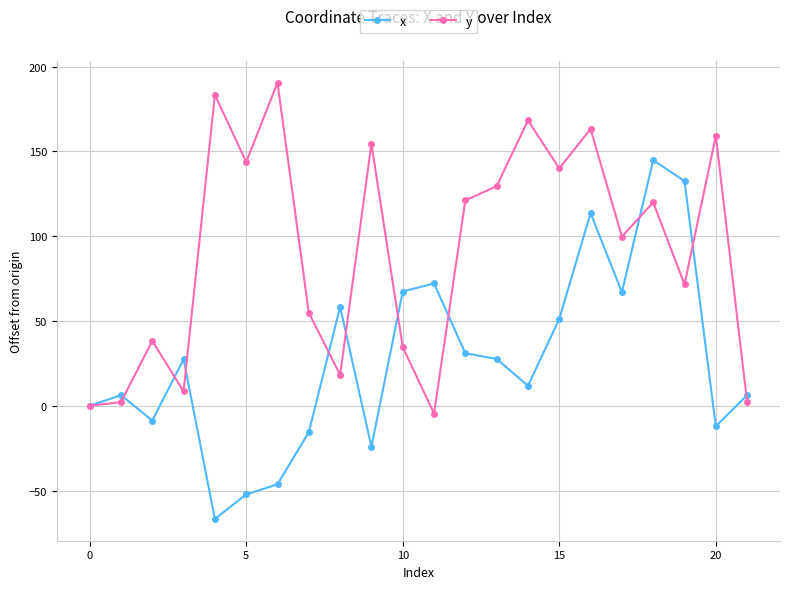

Rank the series by their average value, from lowest to highest.

x, y